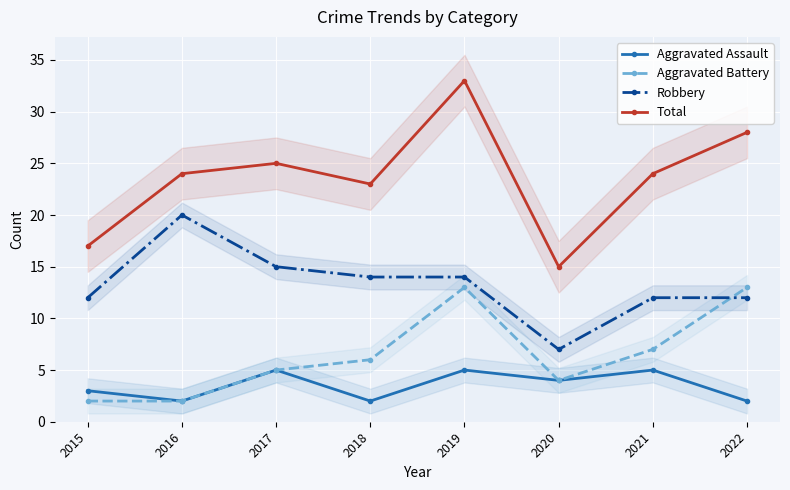

Is it true that Aggravated Battery equals 3 at 2021?

False